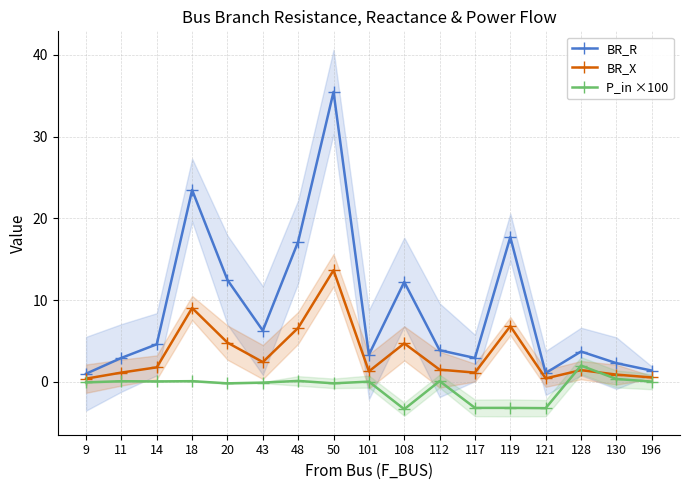

Reading right to left, extract all data points from this chart.

BR_R: 196=1.4	130=2.3	128=3.7	121=1.1	119=17.7	117=2.9	112=3.9	108=12.2	101=3.3	50=35.5	48=17.1	43=6.3	20=12.4	18=23.5	14=4.6	11=2.9	9=1.0
BR_X: 196=0.5	130=0.9	128=1.4	121=0.4	119=6.8	117=1.1	112=1.5	108=4.7	101=1.3	50=13.6	48=6.6	43=2.4	20=4.8	18=9.0	14=1.8	11=1.1	9=0.4
P_in ×100: 196=0.0	130=0.3	128=2.0	121=-3.2	119=-3.2	117=-3.2	112=0.1	108=-3.4	101=0.0	50=-0.2	48=0.1	43=-0.1	20=-0.2	18=0.1	14=0.0	11=0.1	9=-0.1